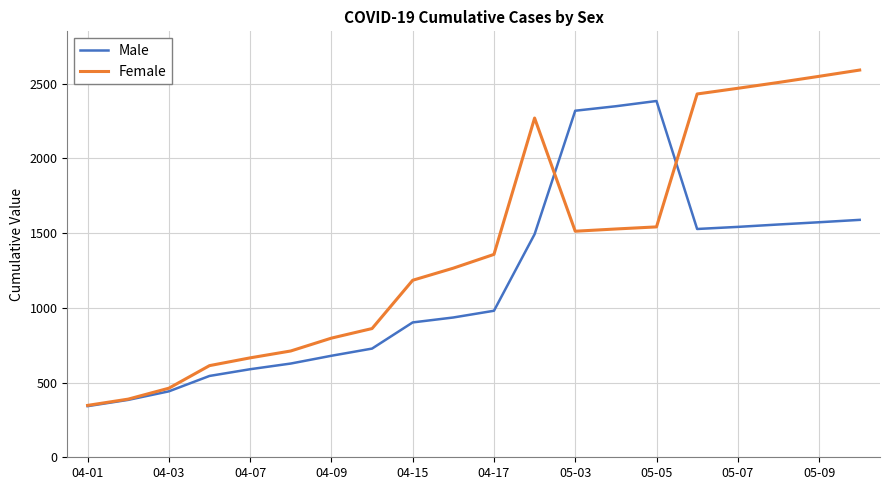

Which series has the widest spread of values?

Female